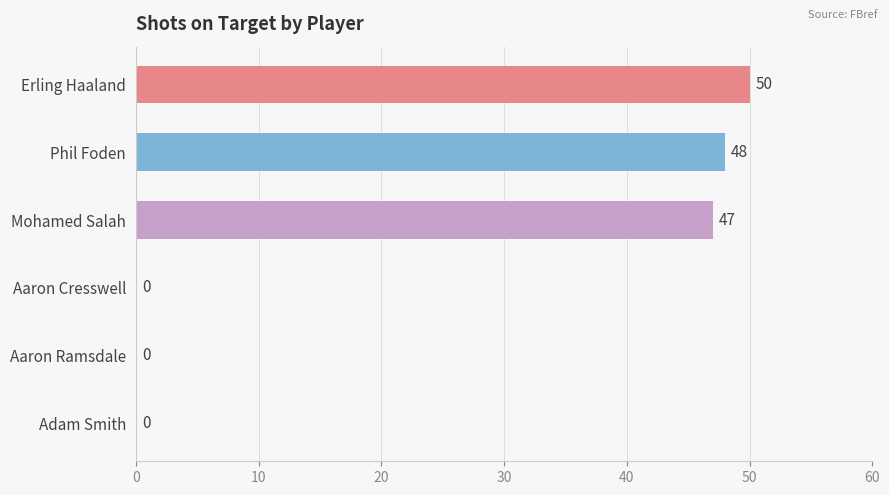

What is the maximum value shown in the chart?

50